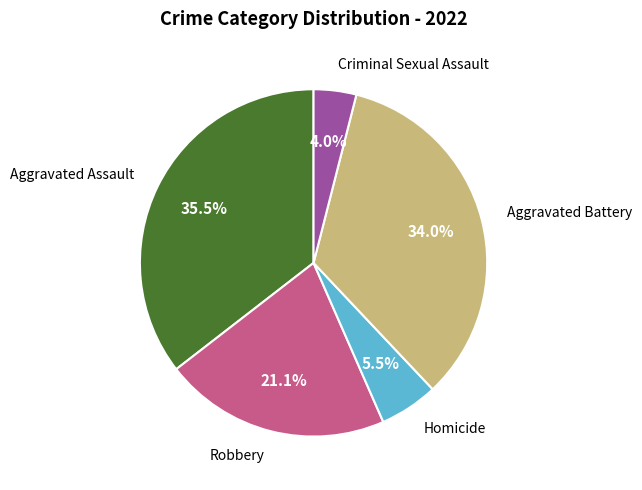

Does any single category account for the majority?

No